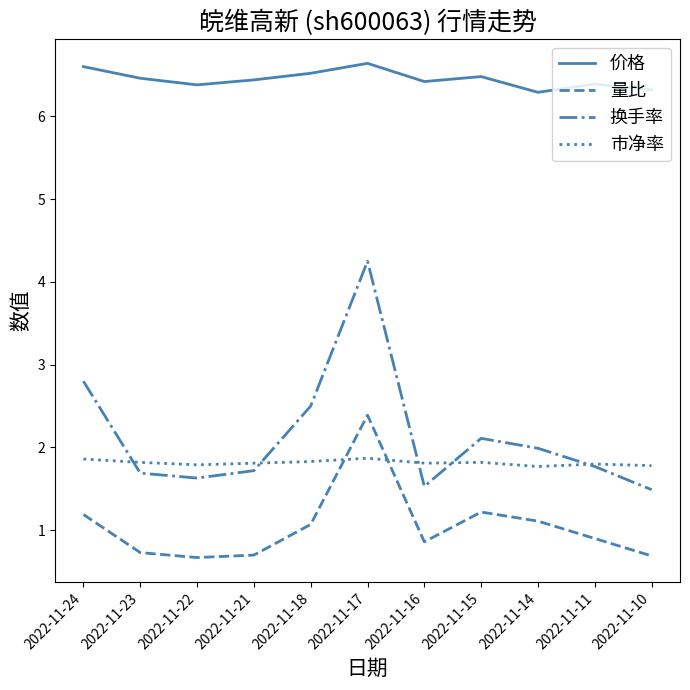

In 换手率, how many points are higher than both neighbors (excluding endpoints)?

2